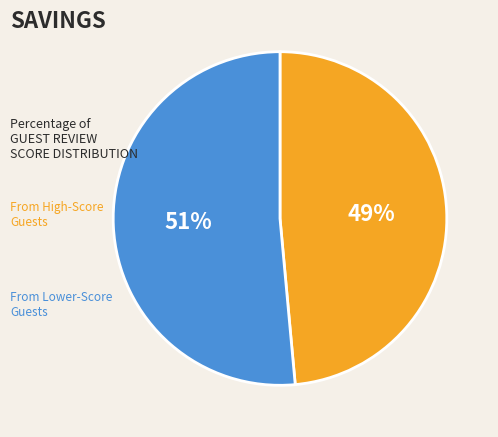

Is there a majority slice in this chart?

Yes